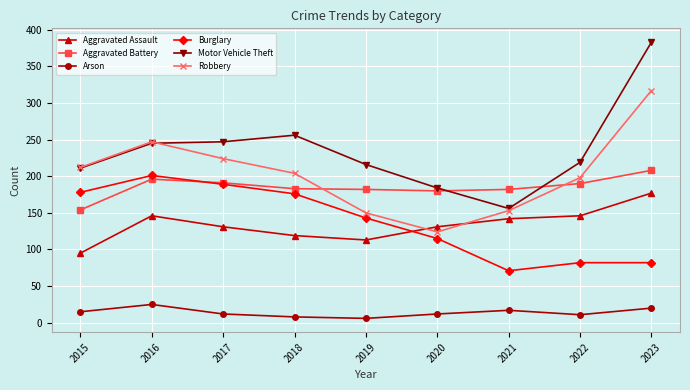

What is the difference between the highest and lowest values at 2021?

165